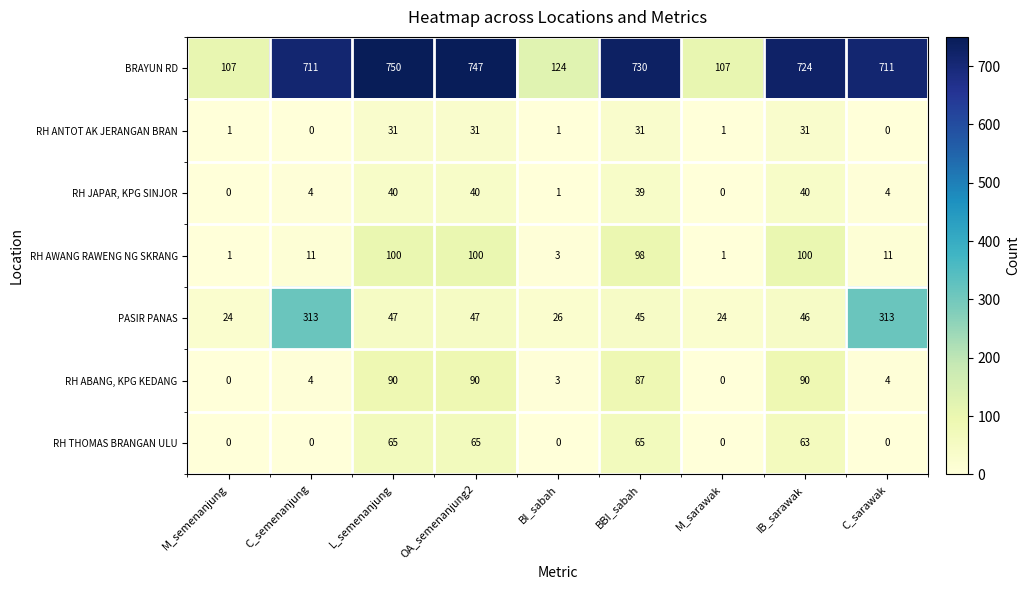

True or false: RH THOMAS BRANGAN ULU has a value of 65 at OA_semenanjung2.

True